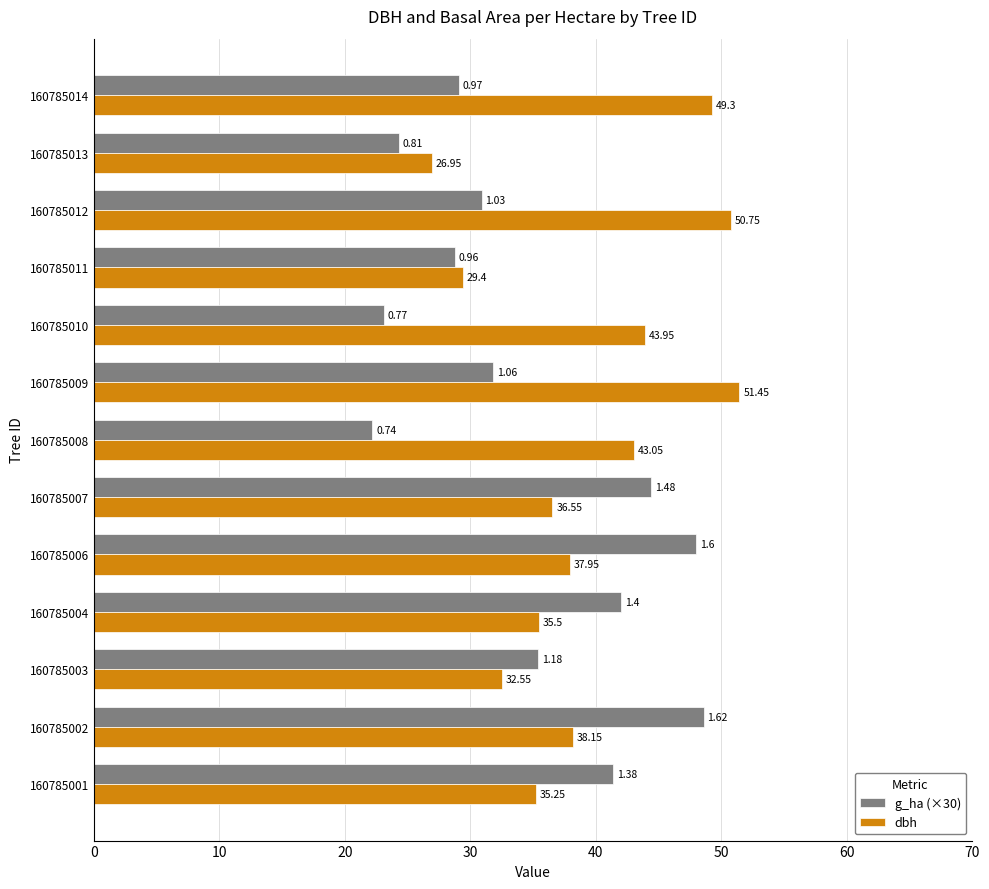

At how many categories does at least one series exceed 29?

12